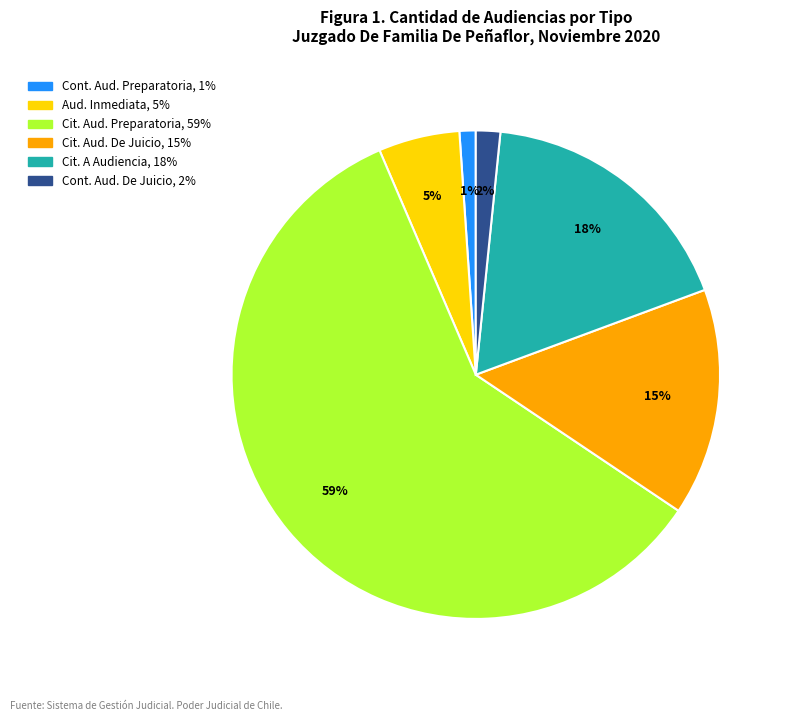

To the nearest percent, what is the difference between the largest and smallest slice percentages?

58%